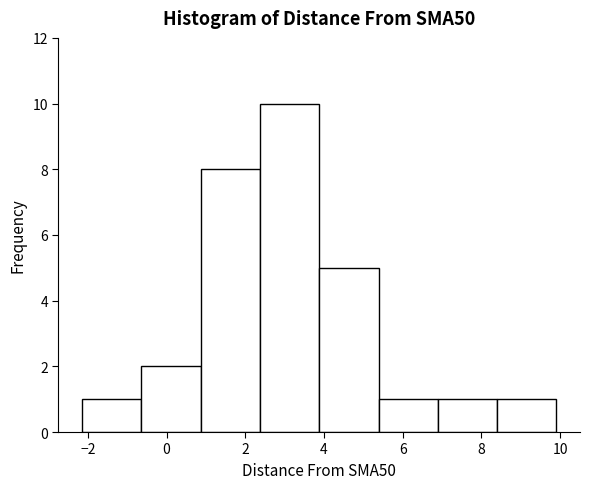

Reading left to right, transcribe this chart: for each bar, give the range it covers on the x-axis and its height. Neither the bar edges nor the heights are printed on the chart, so give them approximately, as read against the axes.

-2.2 to -0.6: 1
-0.6 to 0.8: 2
0.8 to 2.4: 8
2.4 to 3.8: 10
3.8 to 5.4: 5
5.4 to 6.8: 1
6.8 to 8.4: 1
8.4 to 10.0: 1